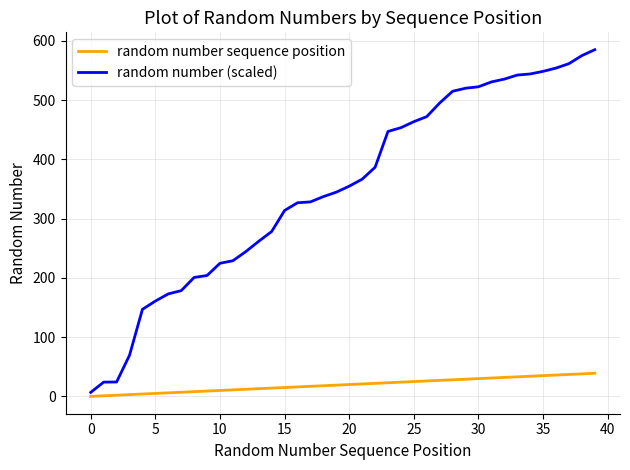

What is the highest value of the random number sequence position series?

39.0